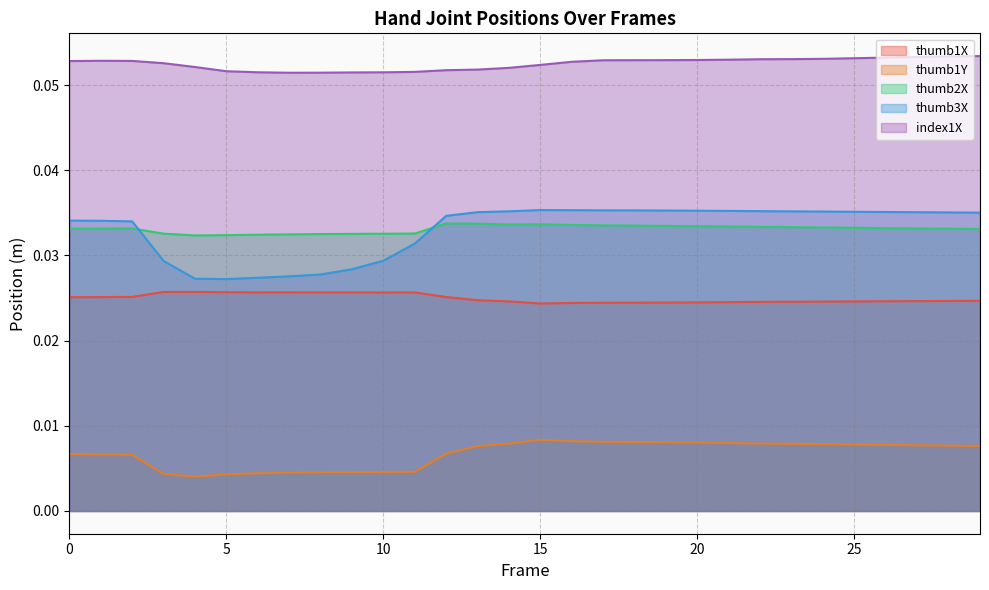

What is the sum of the thumb3X values at 6 and 12?

0.1